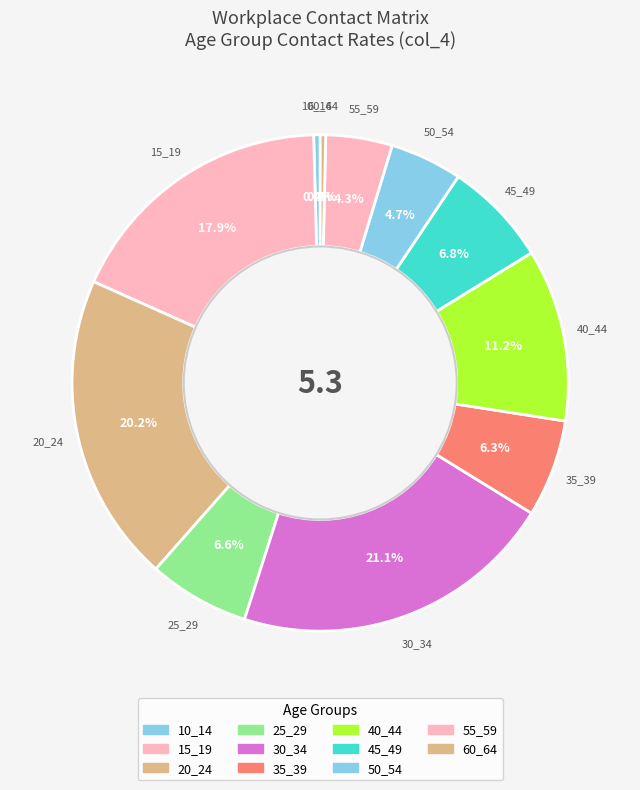

Which category has the smallest portion of the pie?

60_64